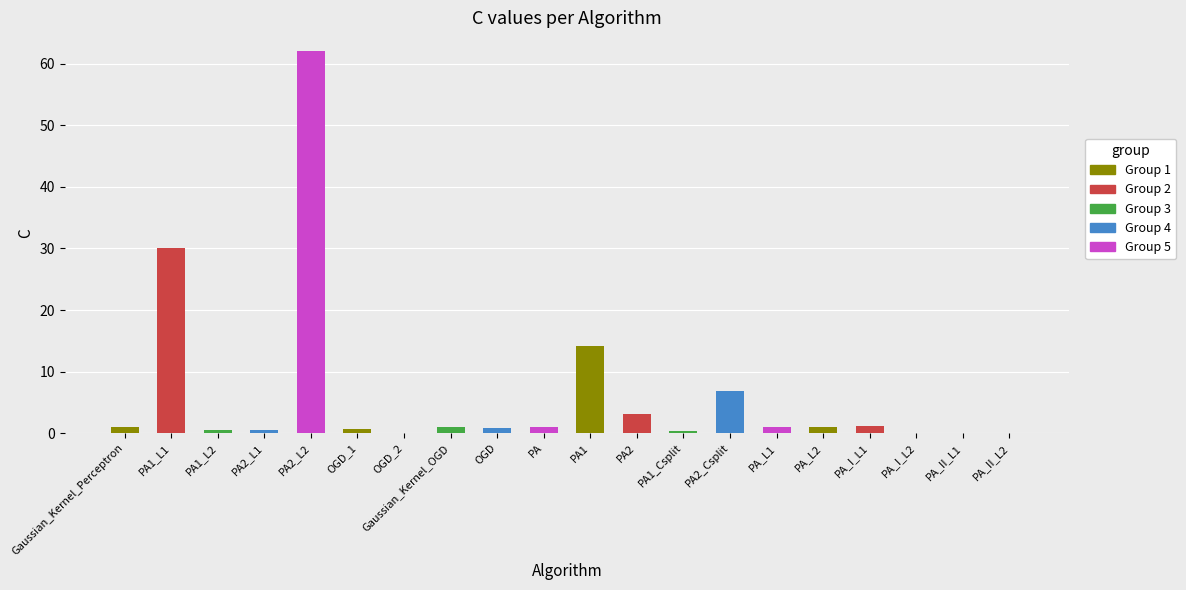

At which label is the value closest to 31?

PA1_L1